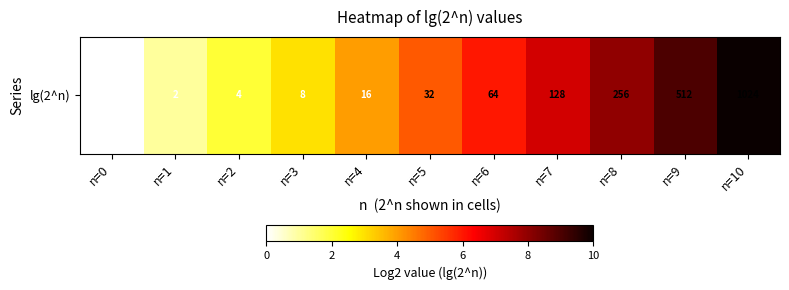

How many values exceed 5?

5